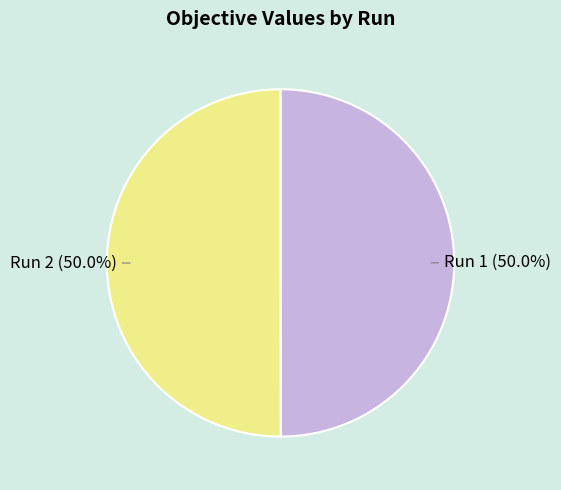

What percentage is NOT represented by Run 1?

50.0%